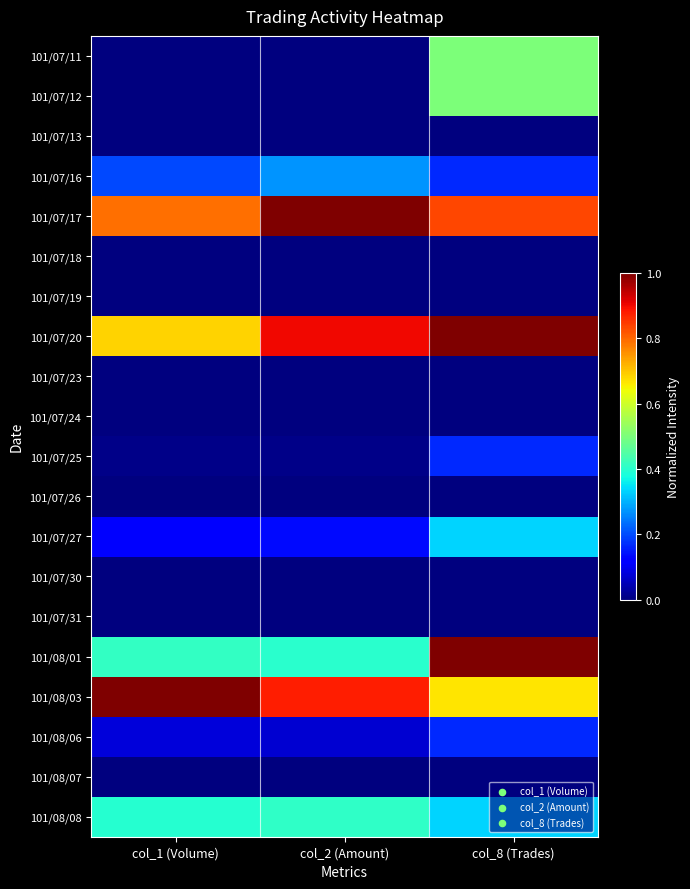

Which category has the lowest value across all series?

col_1 (Volume)